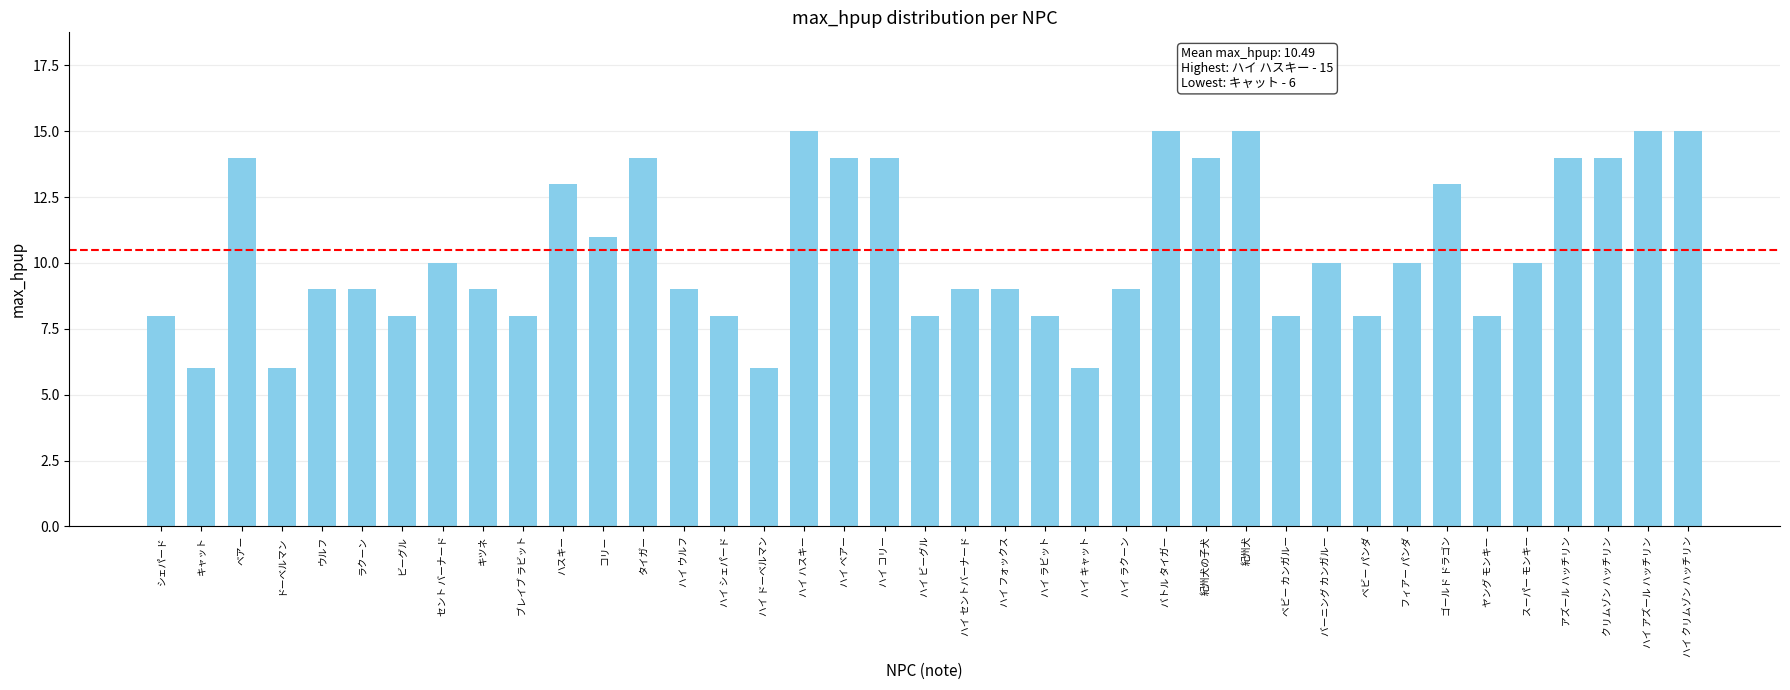

Reading left to right, what are all the values shown in this chart?

シェパード=8	キャット=6	ベアー=14	ドーベルマン=6	ウルフ=9	ラクーン=9	ビーグル=8	セント バーナード=10	キツネ=9	ブレイブ ラビット=8	ハスキー=13	コリー=11	タイガー=14	ハイ ウルフ=9	ハイ シェパード=8	ハイ ドーベルマン=6	ハイ ハスキー=15	ハイ ベアー=14	ハイ コリー=14	ハイ ビーグル=8	ハイ セントバーナード=9	ハイ フォックス=9	ハイ ラビット=8	ハイ キャット=6	ハイ ラクーン=9	バトル タイガー=15	紀州犬の子犬=14	紀州犬=15	ベビー カンガルー=8	バーニング カンガルー=10	ベビー パンダ=8	フィアー パンダ=10	ゴールド ドラゴン=13	ヤング モンキー=8	スーパー モンキー=10	アズール ハッチリン=14	クリムゾン ハッチリン=14	ハイ アズール ハッチリン=15	ハイ クリムゾン ハッチリン=15